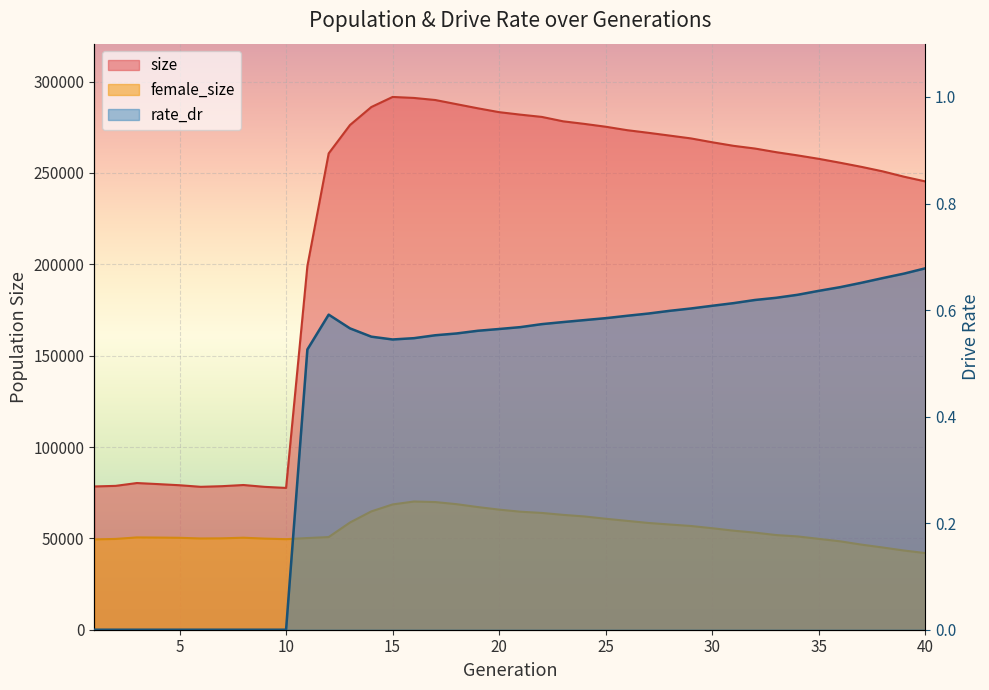

Rank the series at 40 from highest to lowest value.

size, female_size, rate_dr